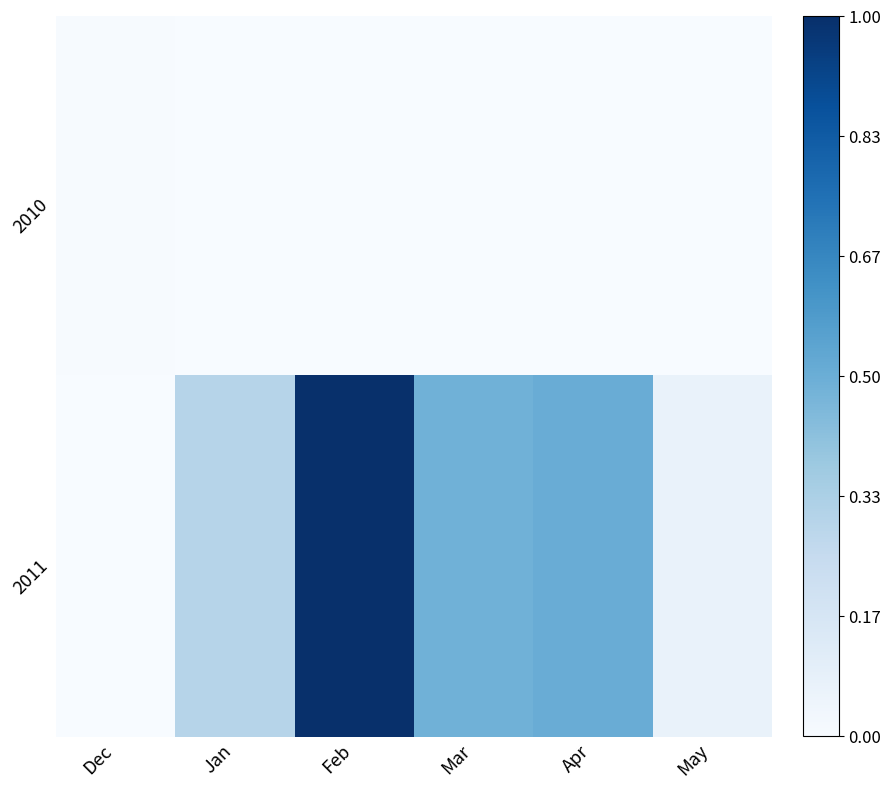

What is the total value across all series at Apr?

0.5